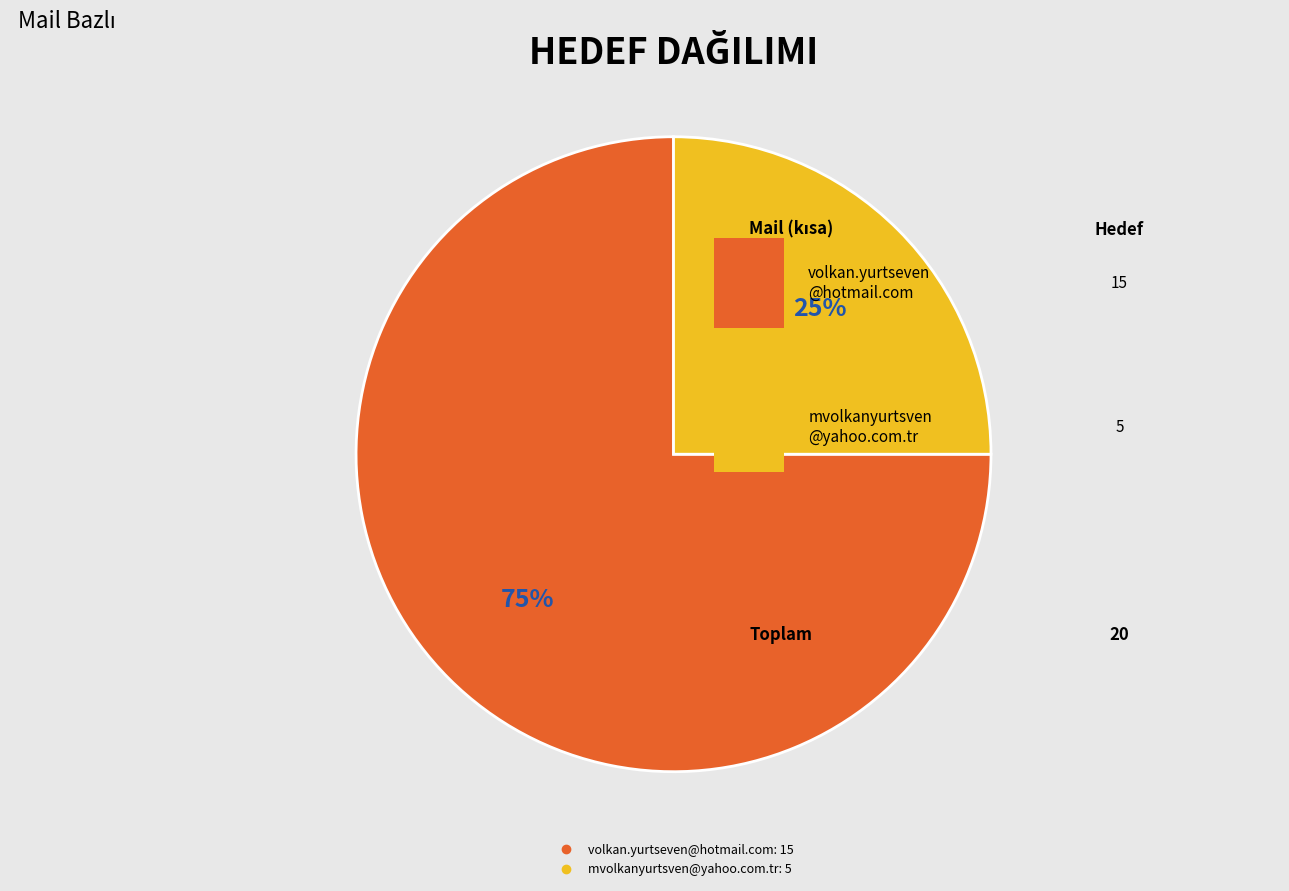

How many slices are in this pie chart?

2